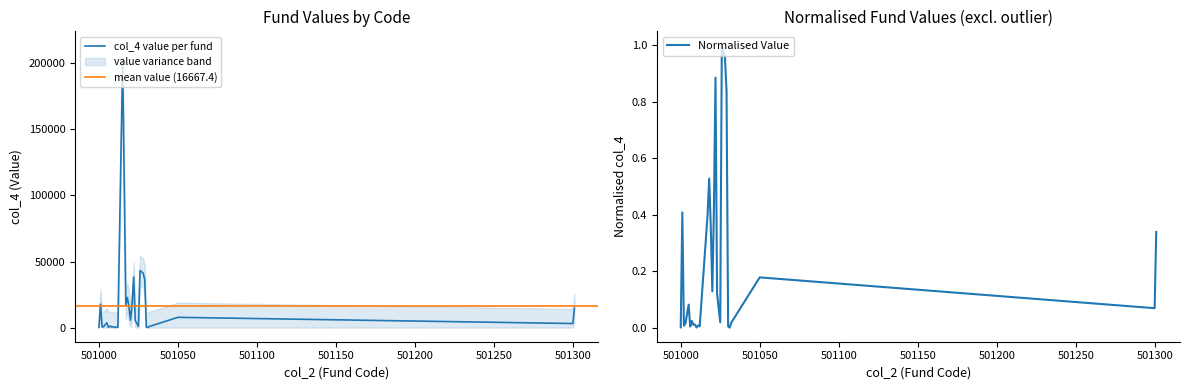

List the labels in order of value, smallest first.

501031, 501010, 501000, 501006, 501030, 501012, 501002, 501011, 501008, 501009, 501003, 501032, 501025, 501007, 501300, 501005, 501023, 501020, 501050, 501301, 501019, 501017, 501001, 501021, 501018, 501029, 501022, 501028, 501026, 501015